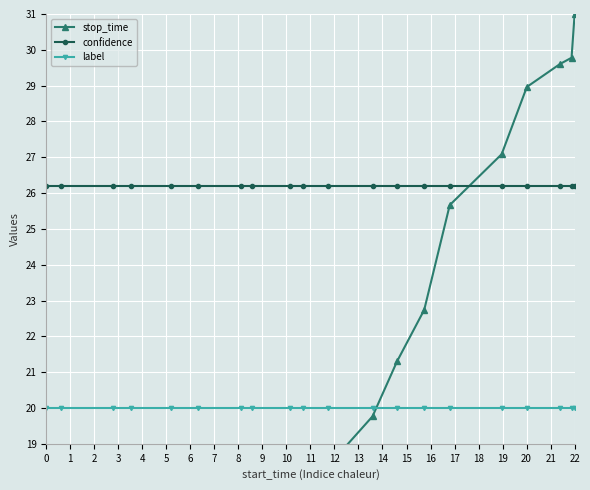

What is the maximum value for confidence?

26.2